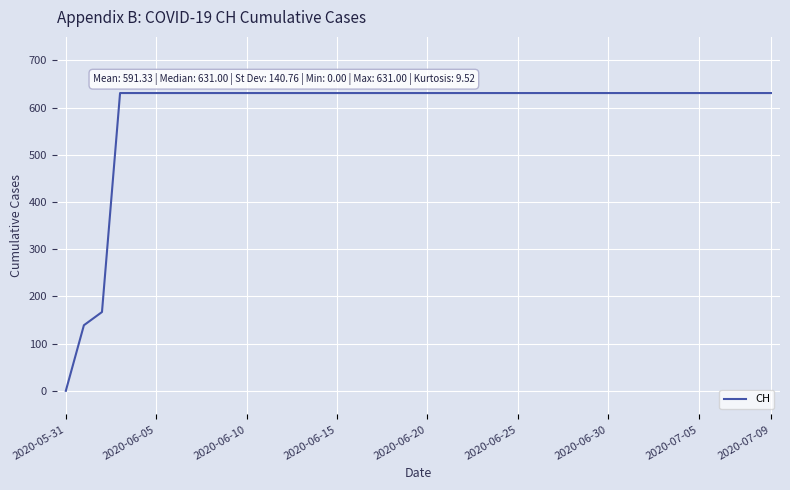

What is the difference between the maximum and minimum values?

631